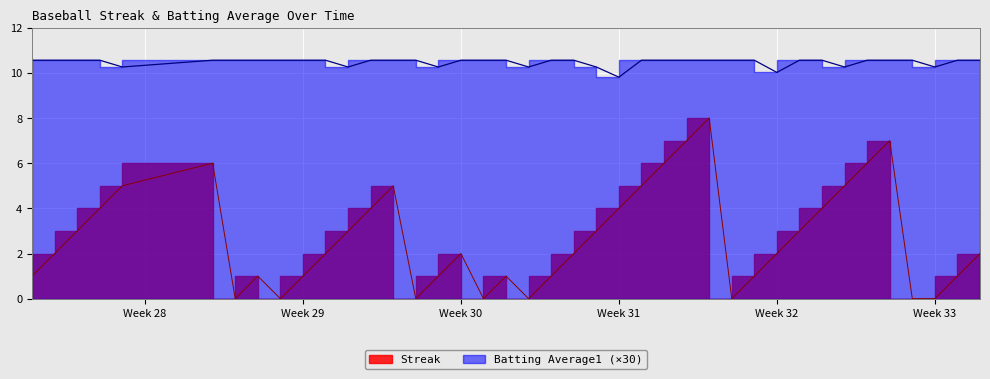

True or false: Streak and Batting Average1 cross at least once.

False